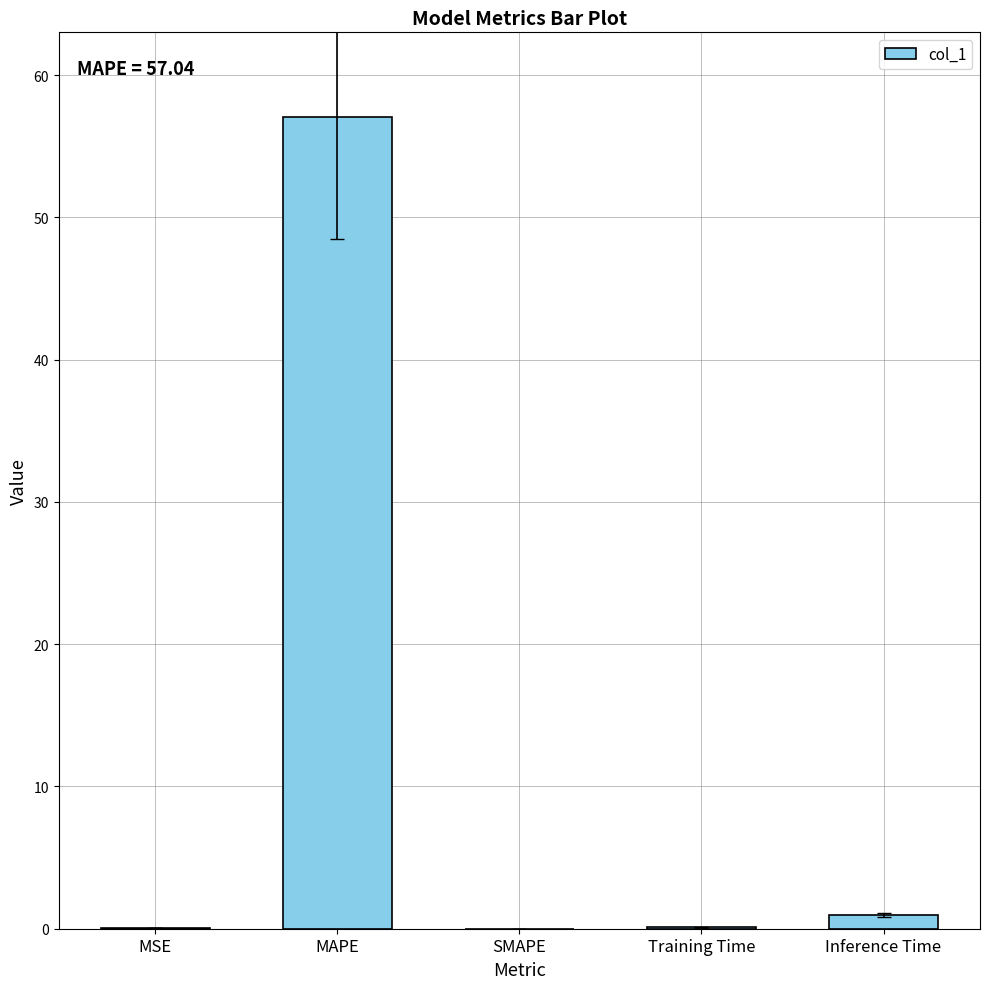

Is it true that the value at MAPE is 22.6?

False